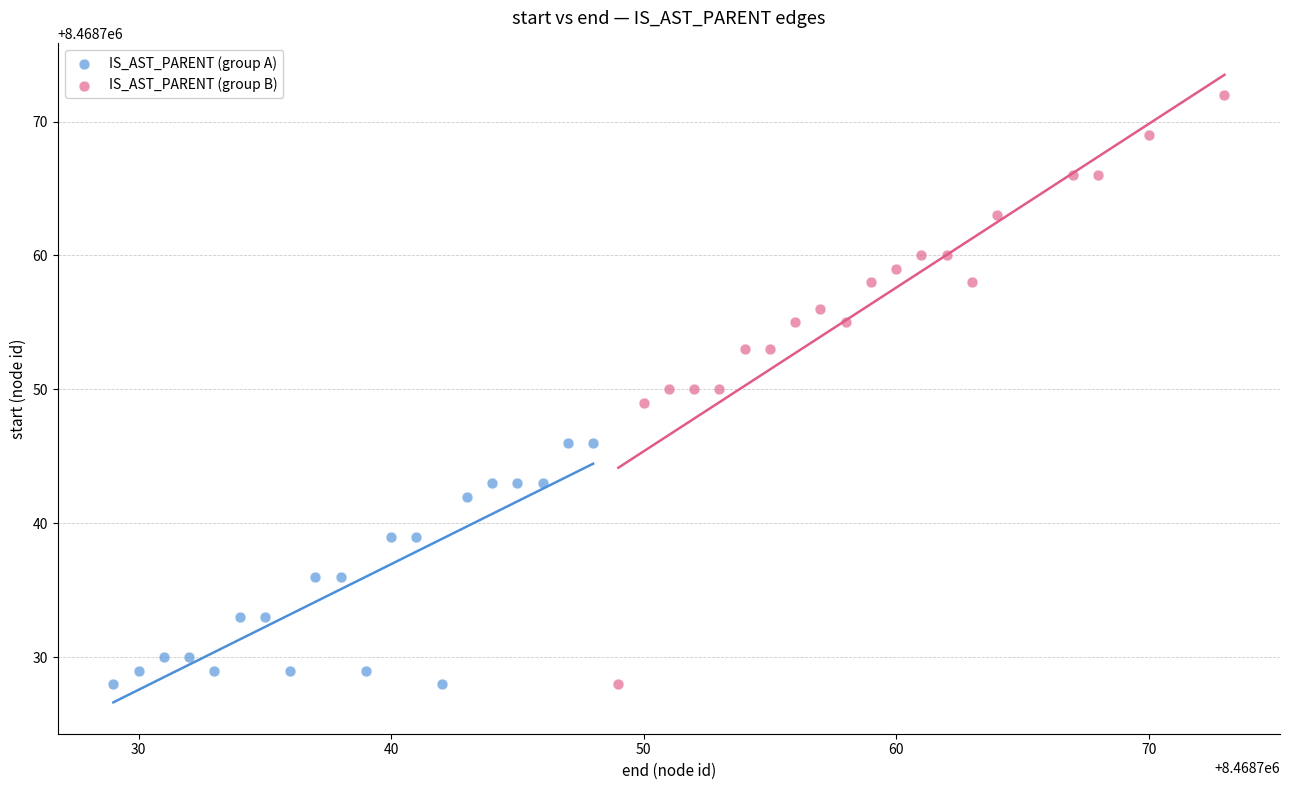

Which series has the widest spread of Y values?

IS_AST_PARENT (group B)